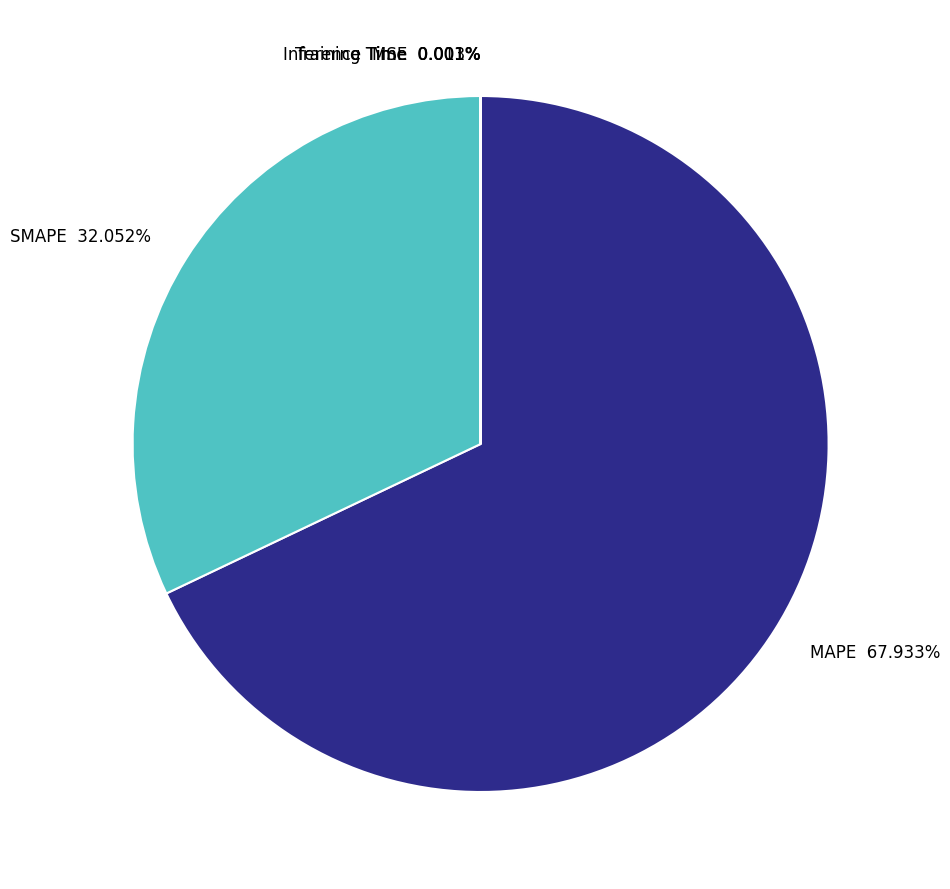

What is the ratio of the value at MAPE 67.933% to the value at SMAPE 32.052%?

2.1